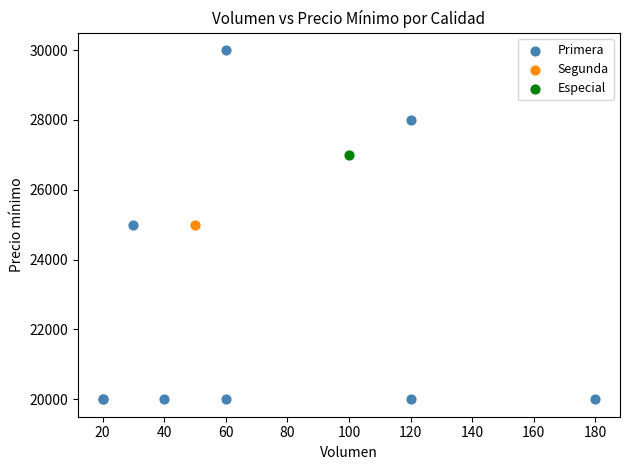

What are all the series names shown in the legend?

Primera, Segunda, Especial